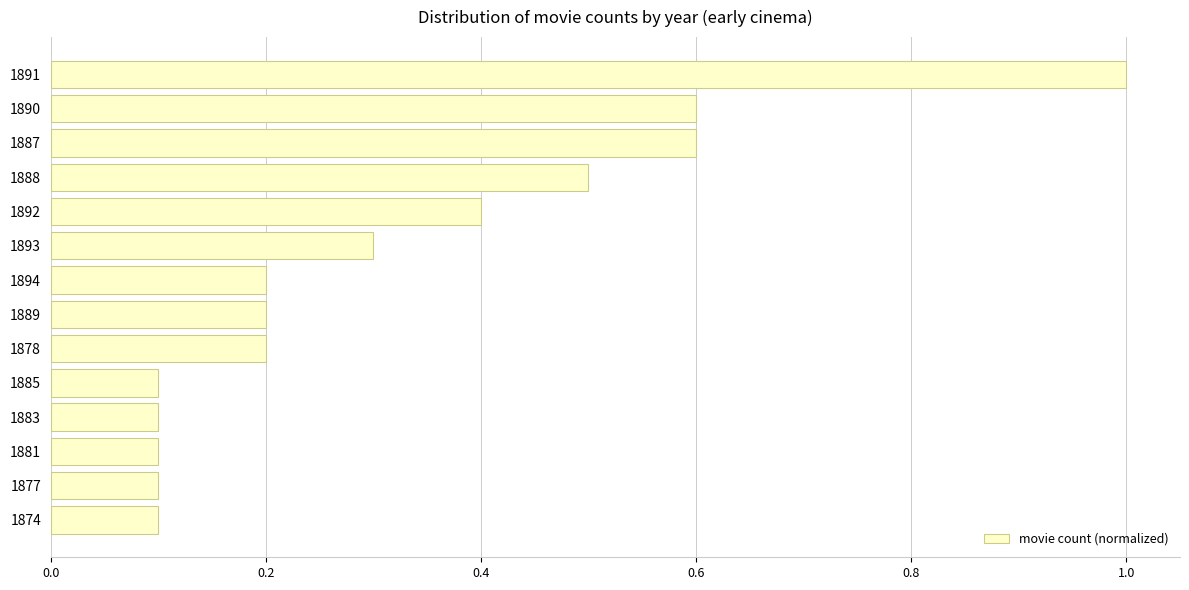

Reading bottom to top, transcribe all the data shown in this chart.

0.1	0.1	0.1	0.1	0.1	0.2	0.2	0.2	0.3	0.4	0.5	0.6	0.6	1.0